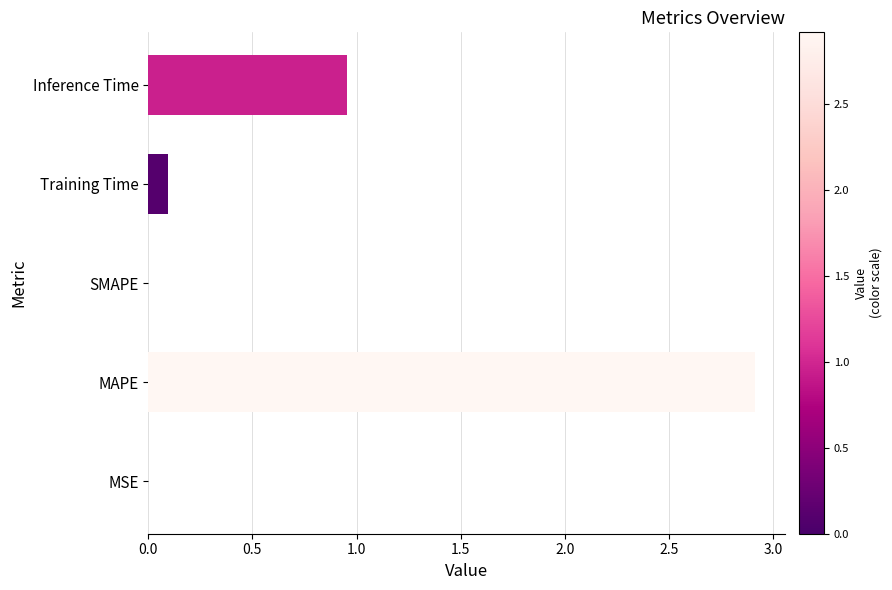

Between MAPE and Inference Time, which is larger?

MAPE